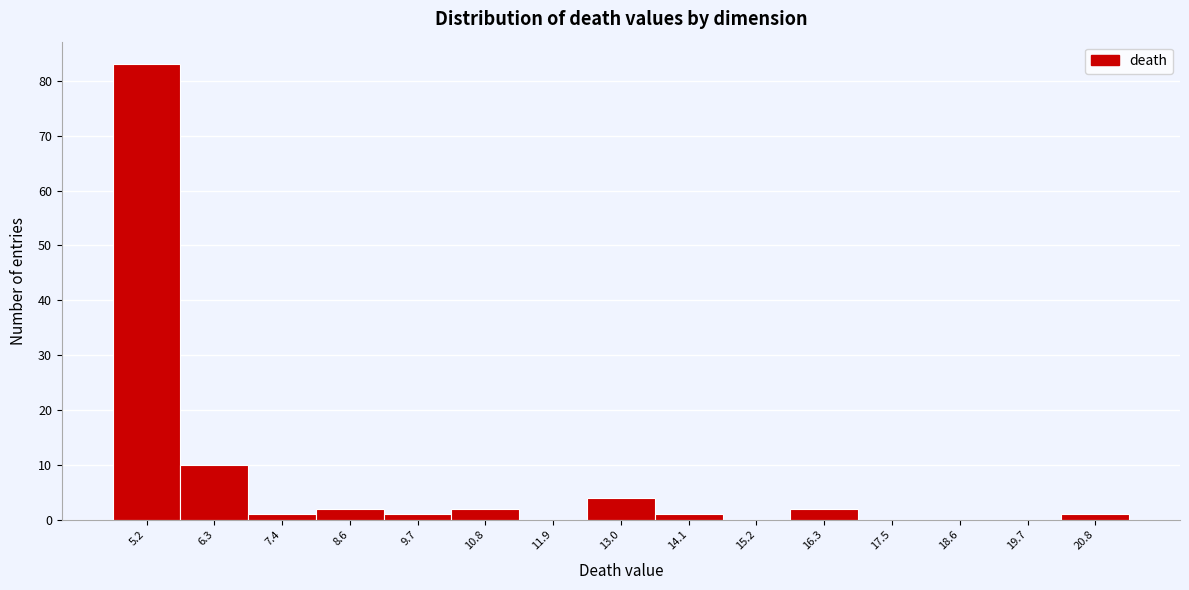

Reading right to left, what are all the values shown in this chart?

20.8=1	19.7=0	18.6=0	17.5=0	16.3=2	15.2=0	14.1=1	13.0=4	11.9=0	10.8=2	9.7=1	8.6=2	7.4=1	6.3=10	5.2=83